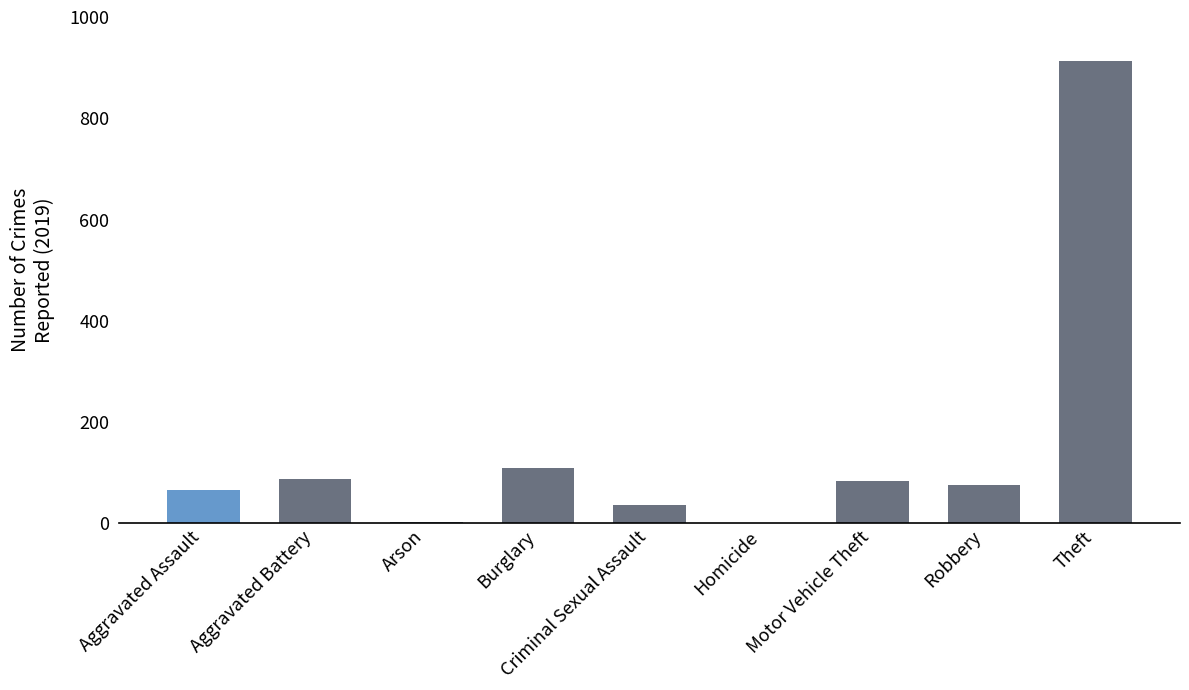

At which label is the value closest to 457?

Burglary